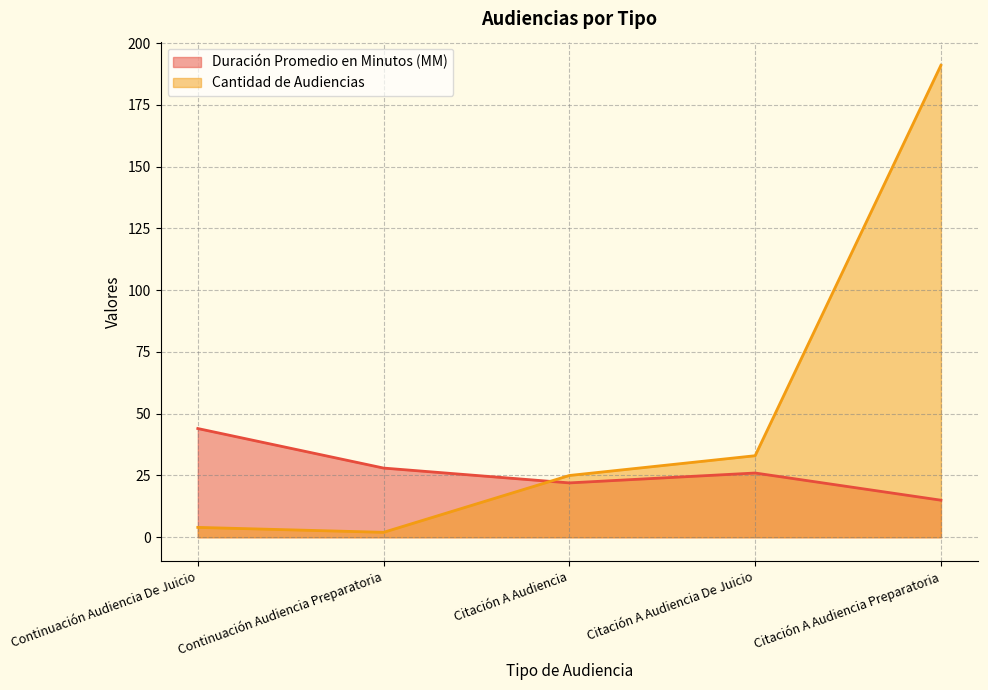

The Duración Promedio en Minutos (MM) series shows 6 at Citación A Audiencia. True or false?

False